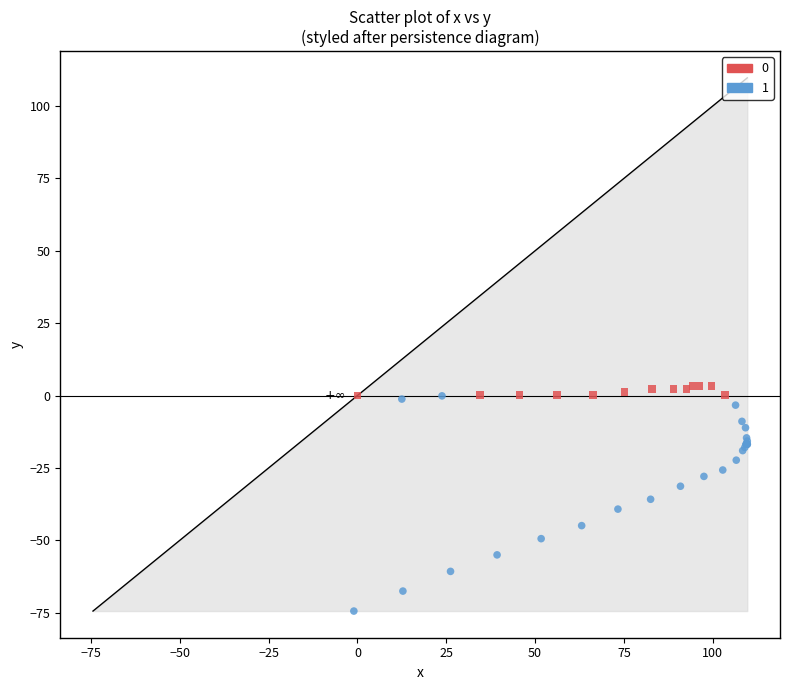

What are all the series names shown in the legend?

0, 1